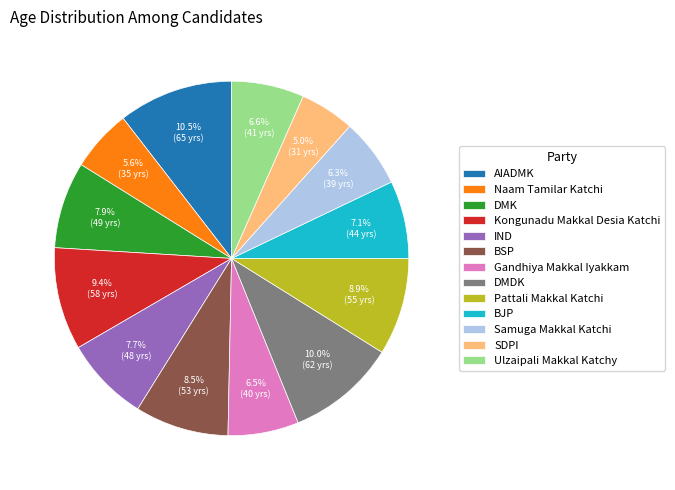

Does Pattali Makkal Katchi account for over 50% of the chart?

No